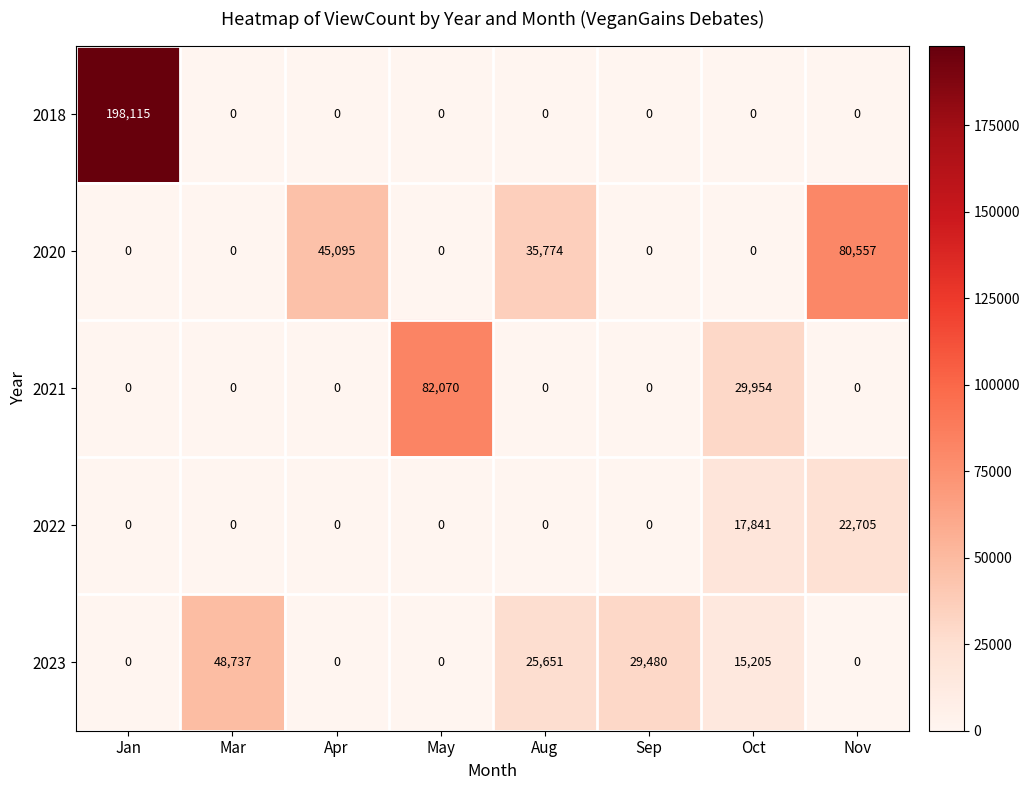

How many series are shown in this chart?

5